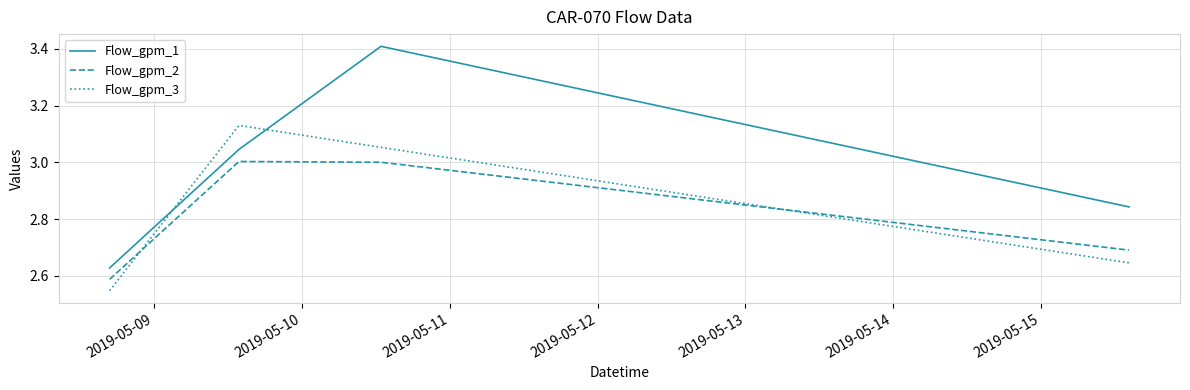

What is the greatest value displayed?

3.4